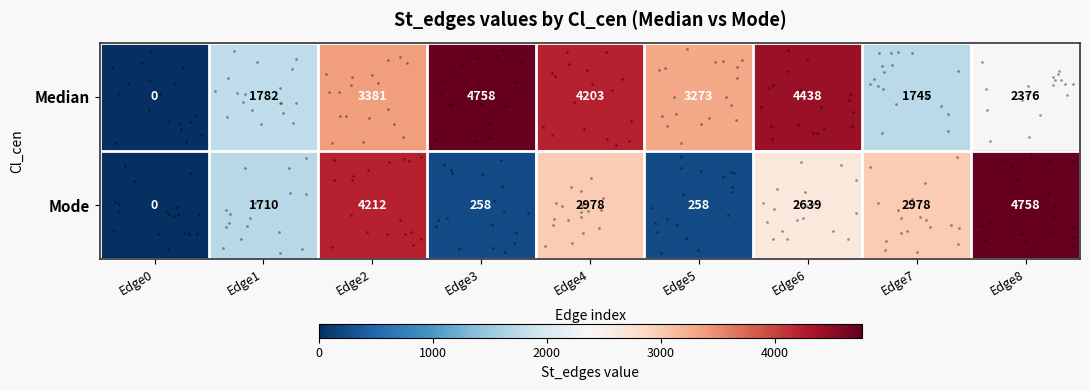

Which category has the highest value in the Mode series?

Edge8